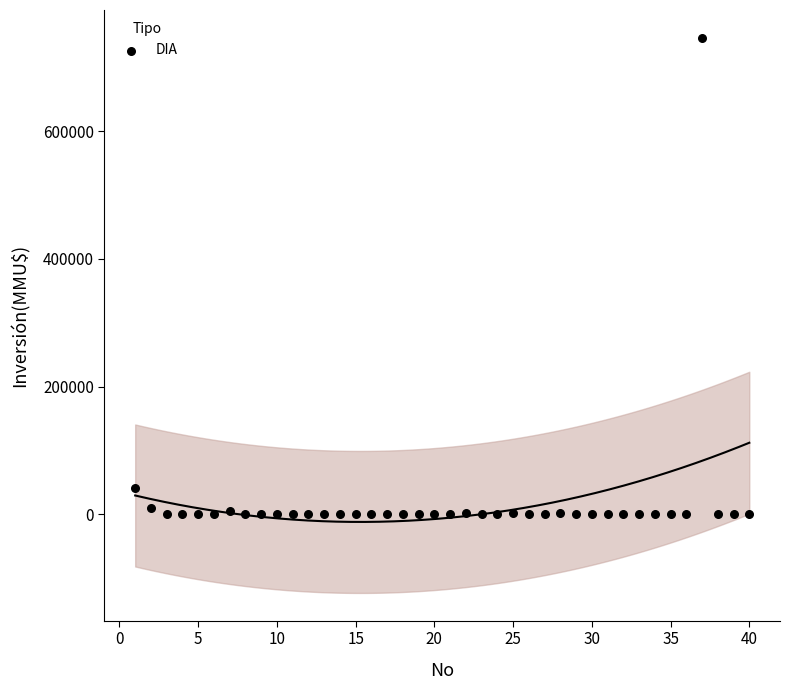

What Y value in the scatter plot is closest to 373159?

40815